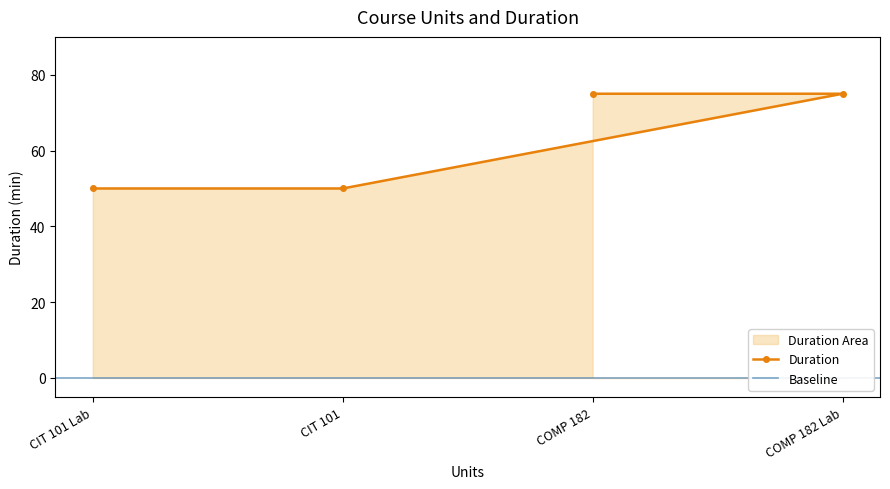

Where is the data nearest to the value 62?

CIT 101